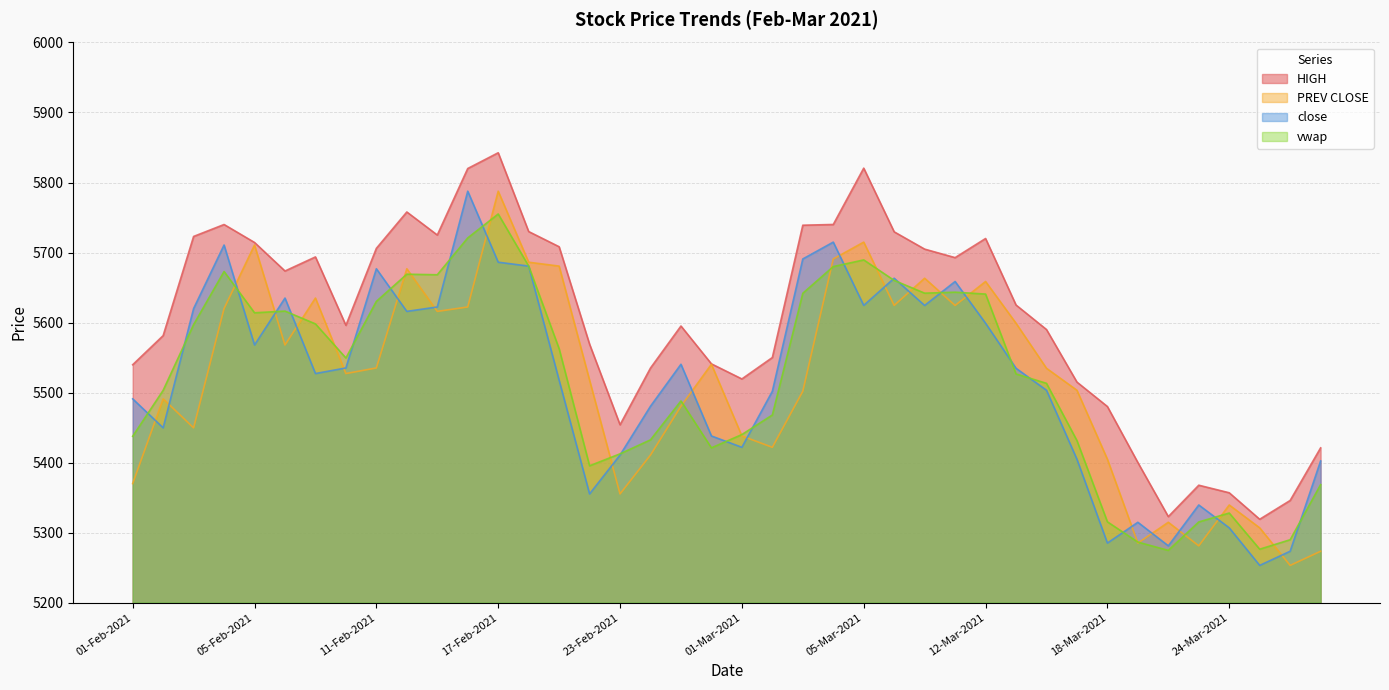

At which category does the chart reach its peak across all series?

17-Feb-2021